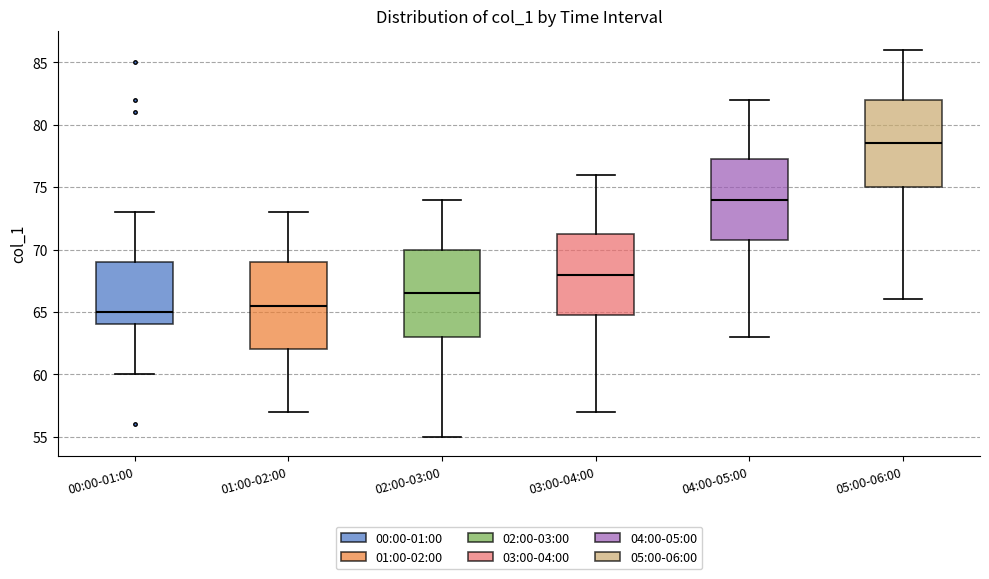

Reading left to right, transcribe this box plot: for each box, give where its median line is, the range the box spans, and where its two whiskers end, as read against the y-axis. The values are not printed on the chart, so give them approximately, as read against the axis.

00:00-01:00: median 65.0, box 64.0 to 69.0, whiskers 60.0 to 73.0
01:00-02:00: median 65.5, box 62.0 to 69.0, whiskers 57.0 to 73.0
02:00-03:00: median 66.5, box 63.0 to 70.0, whiskers 55.0 to 74.0
03:00-04:00: median 68.0, box 65.0 to 71.5, whiskers 57.0 to 76.0
04:00-05:00: median 74.0, box 71.0 to 77.5, whiskers 63.0 to 82.0
05:00-06:00: median 78.5, box 75.0 to 82.0, whiskers 66.0 to 86.0